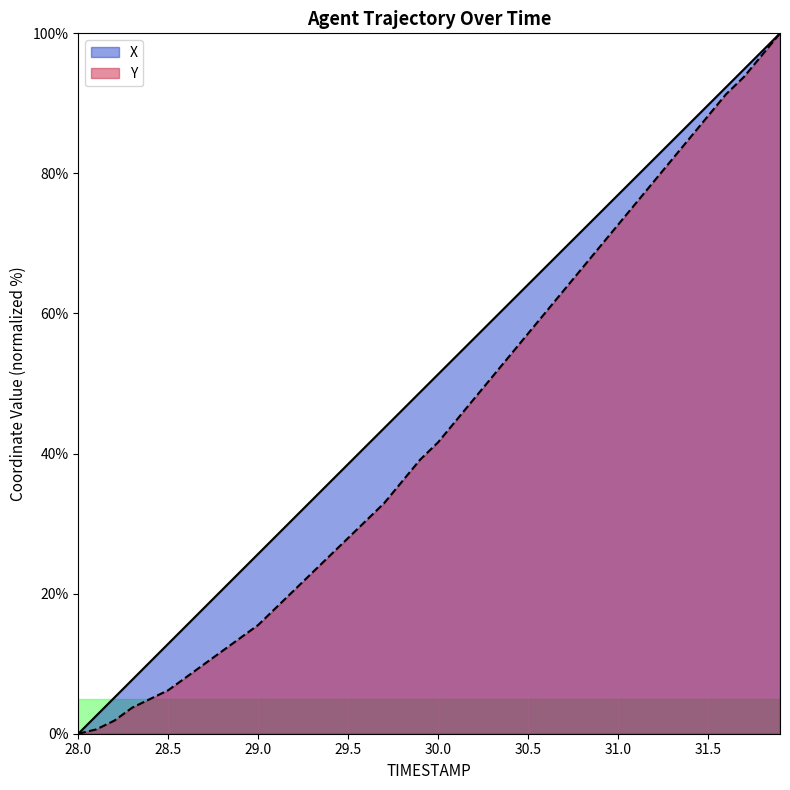

What is the label of the 13th point from the right?

30.7